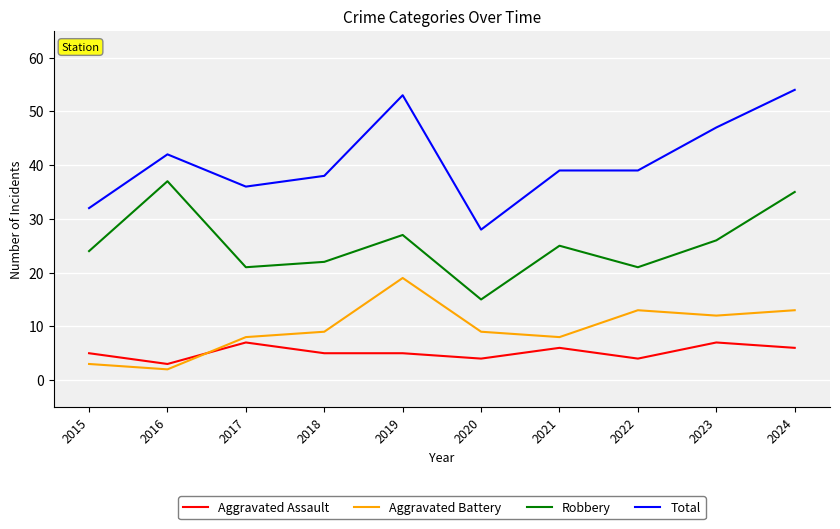

Between 2020 and 2023, which series saw the biggest shift?

Total